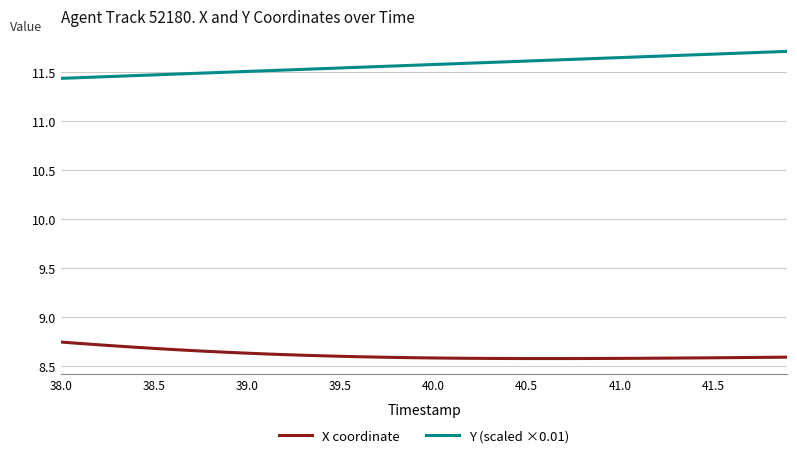

Which series has the largest total across all categories?

Y (scaled ×0.01)